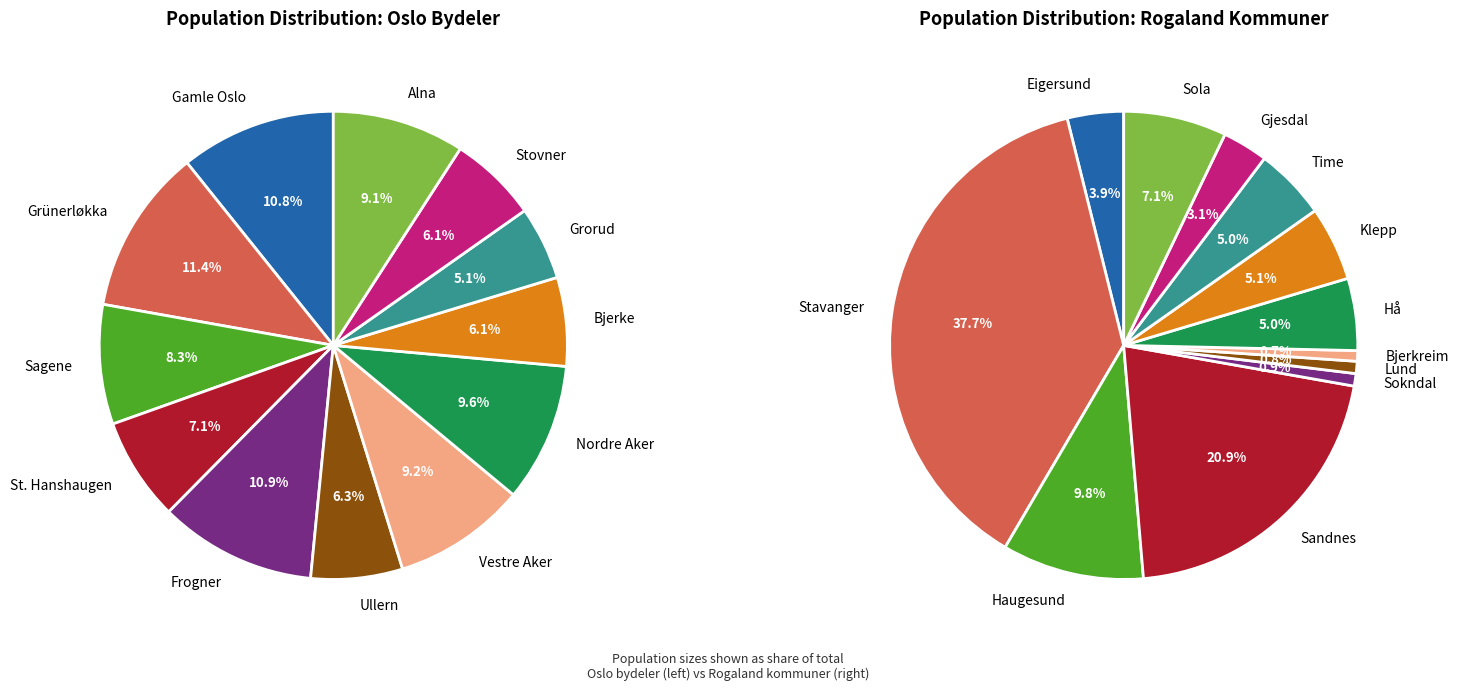

Which series has the largest range (max minus min)?

values_rogaland